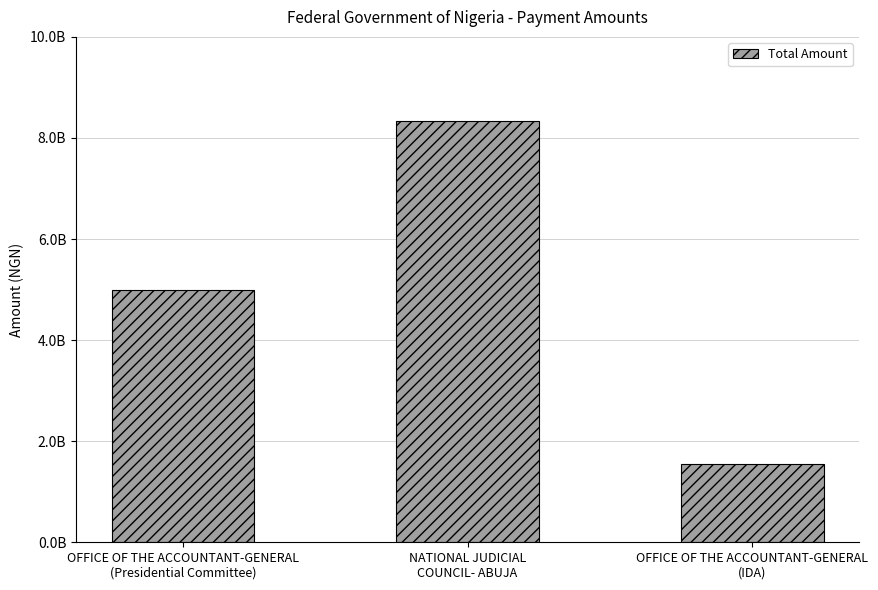

What is the sum of all values?

14879420833.3